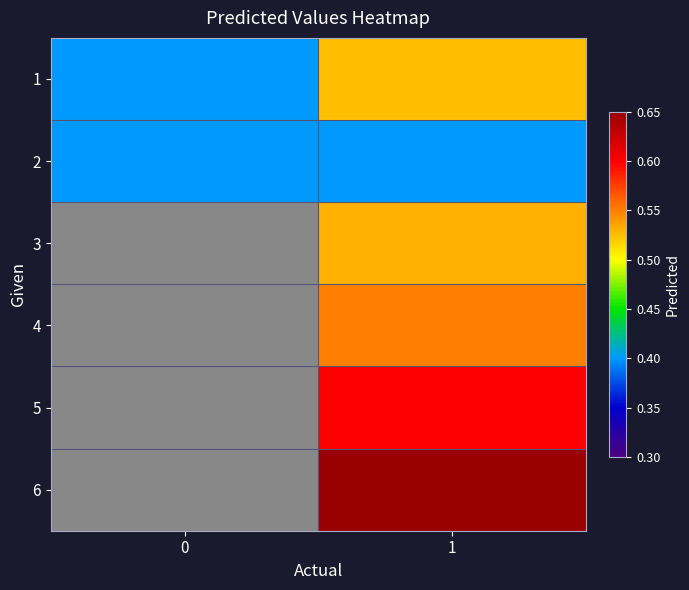

How many values in 6 are above zero?

1